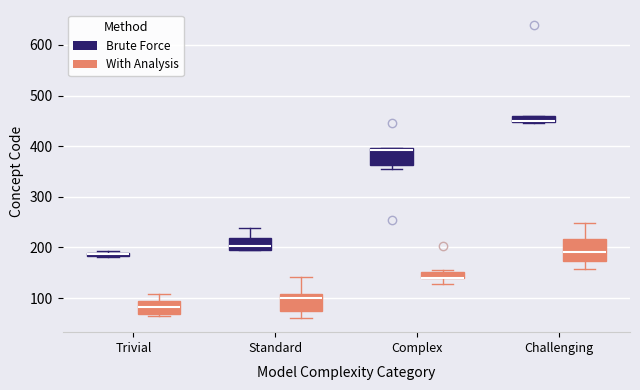

Where is the upper edge of the box for Trivial (Brute Force) on the y-axis? The values are not printed on the chart, so give them approximately, as read against the axis.

190